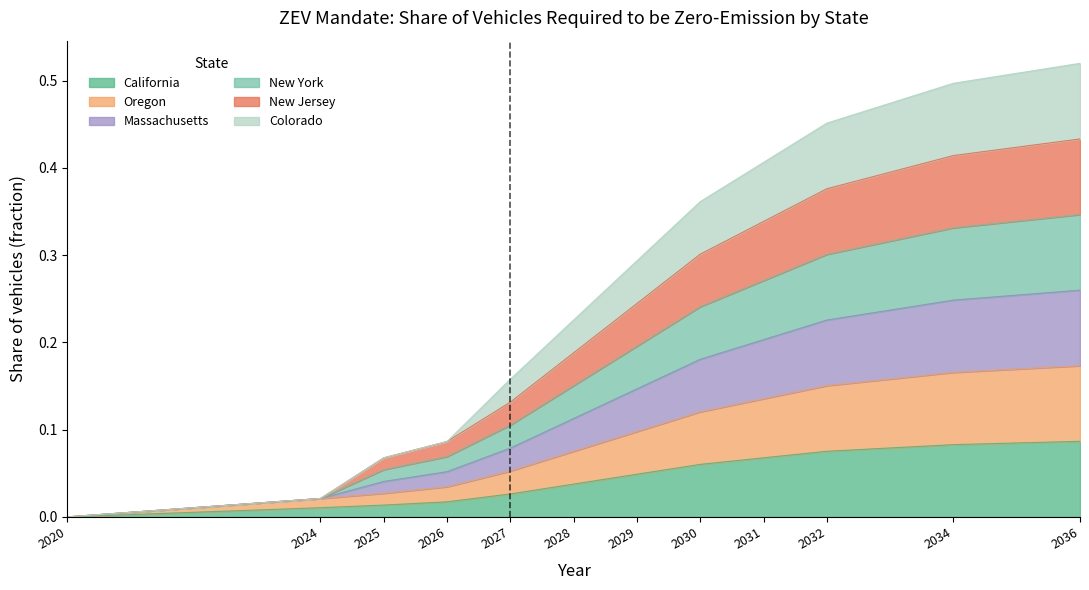

True or false: Massachusetts has more than 0 points higher than both neighbors.

False